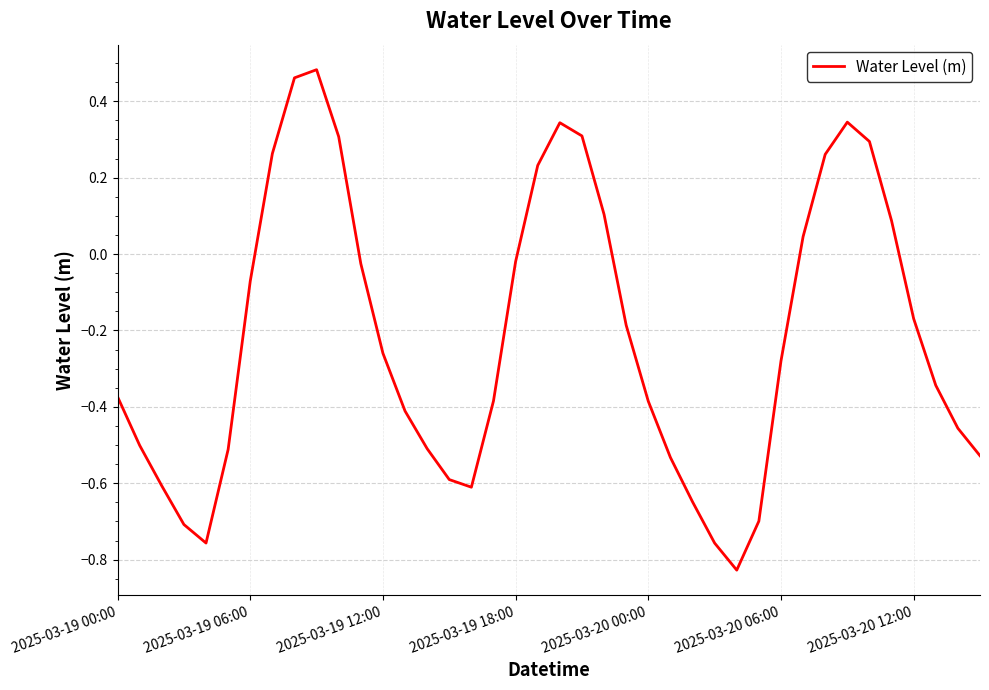

Is this an area chart (filled region under the line)?

No